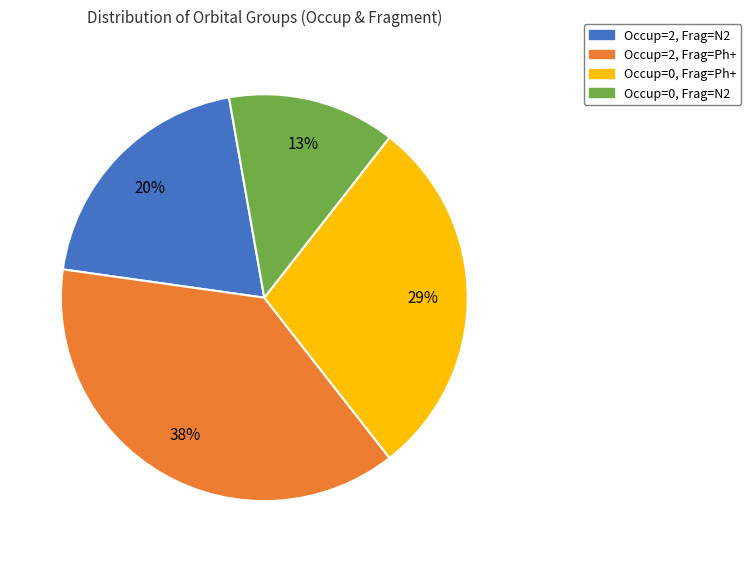

Which has a higher value, Occup=2, Frag=N2 or Occup=2, Frag=Ph+?

Occup=2, Frag=Ph+